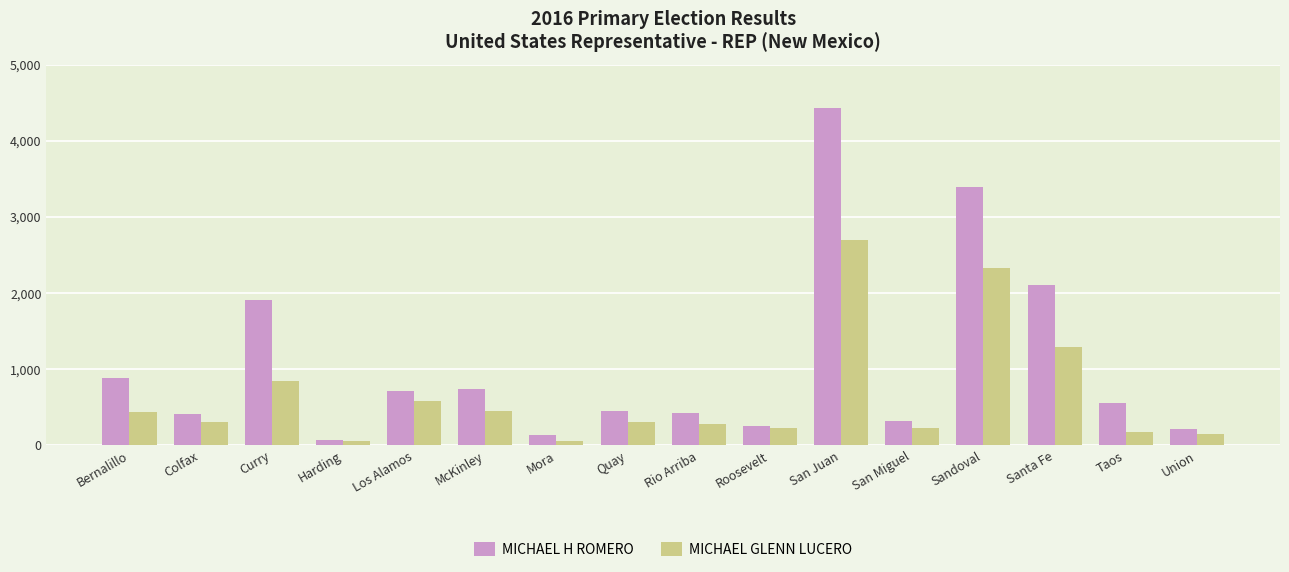

At which category does the chart reach its peak across all series?

San Juan